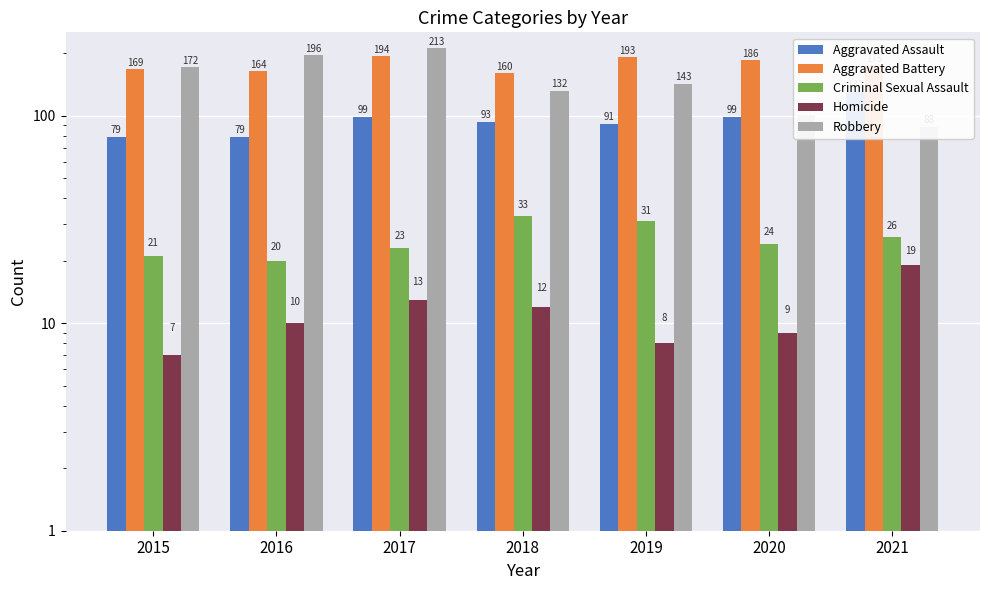

Reading left to right, extract all data points from this chart.

Aggravated Assault: 79	79	99	93	91	99	131
Aggravated Battery: 169	164	194	160	193	186	175
Criminal Sexual Assault: 21	20	23	33	31	24	26
Homicide: 7	10	13	12	8	9	19
Robbery: 172	196	213	132	143	101	88